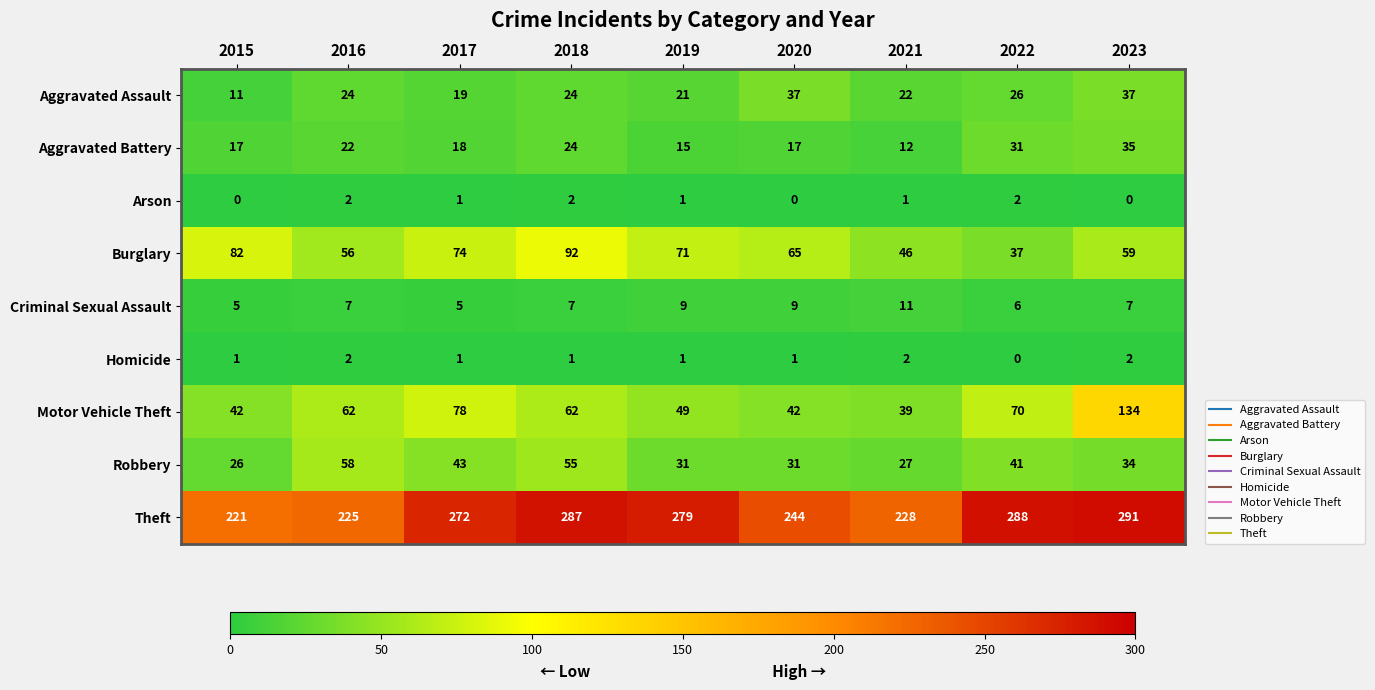

What is the total value across all series at 2015?

405